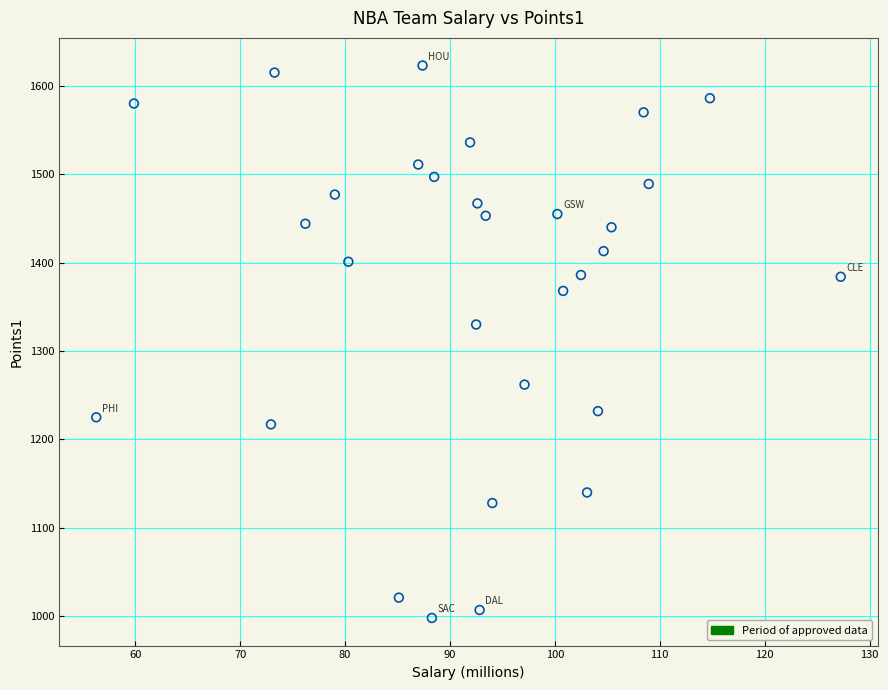

What is the range of Y values (max minus min)?

625